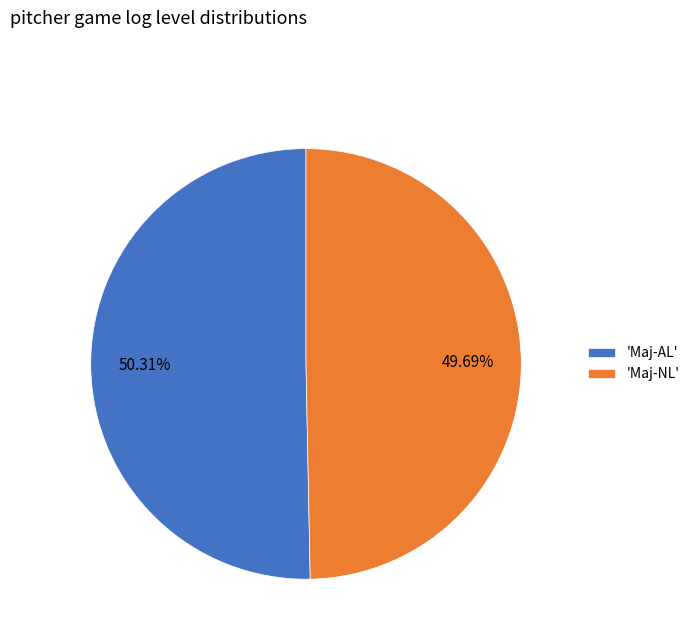

To the nearest percent, what is the average slice percentage?

50%